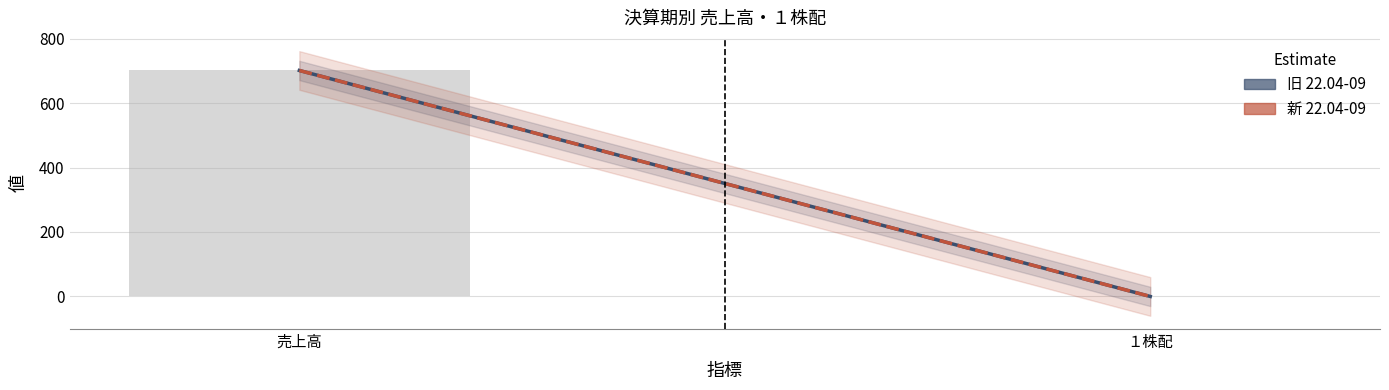

Is it true that the value at 売上高 is 701?

True